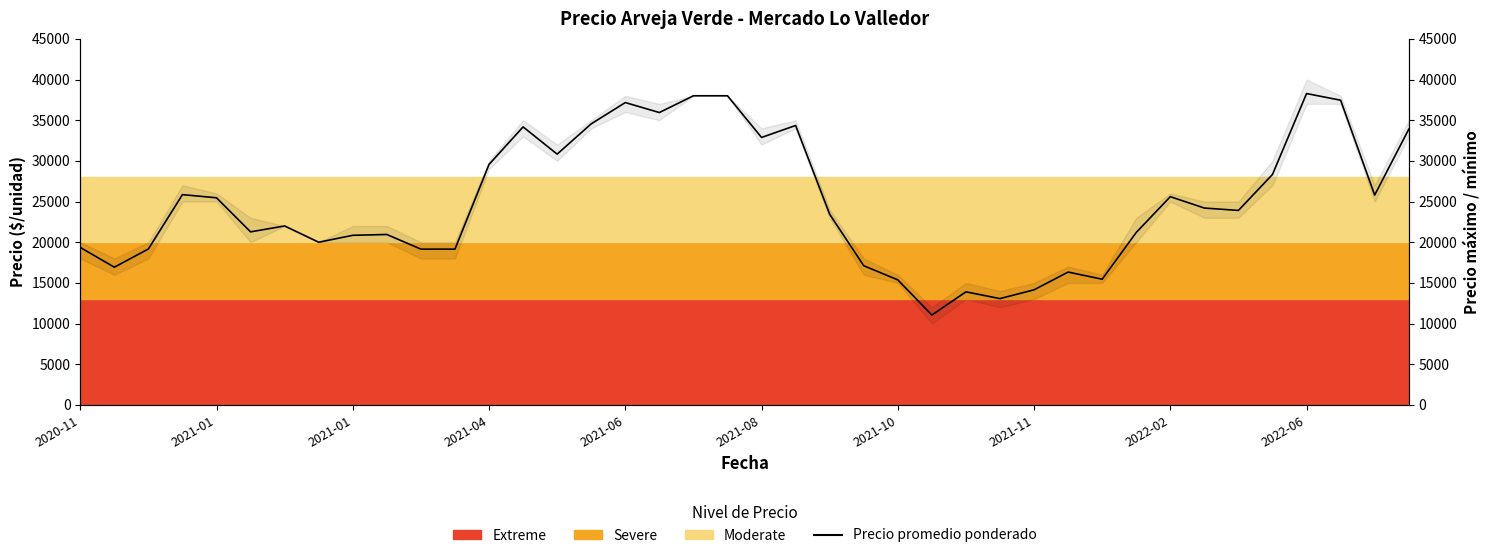

What is the average value?

24854